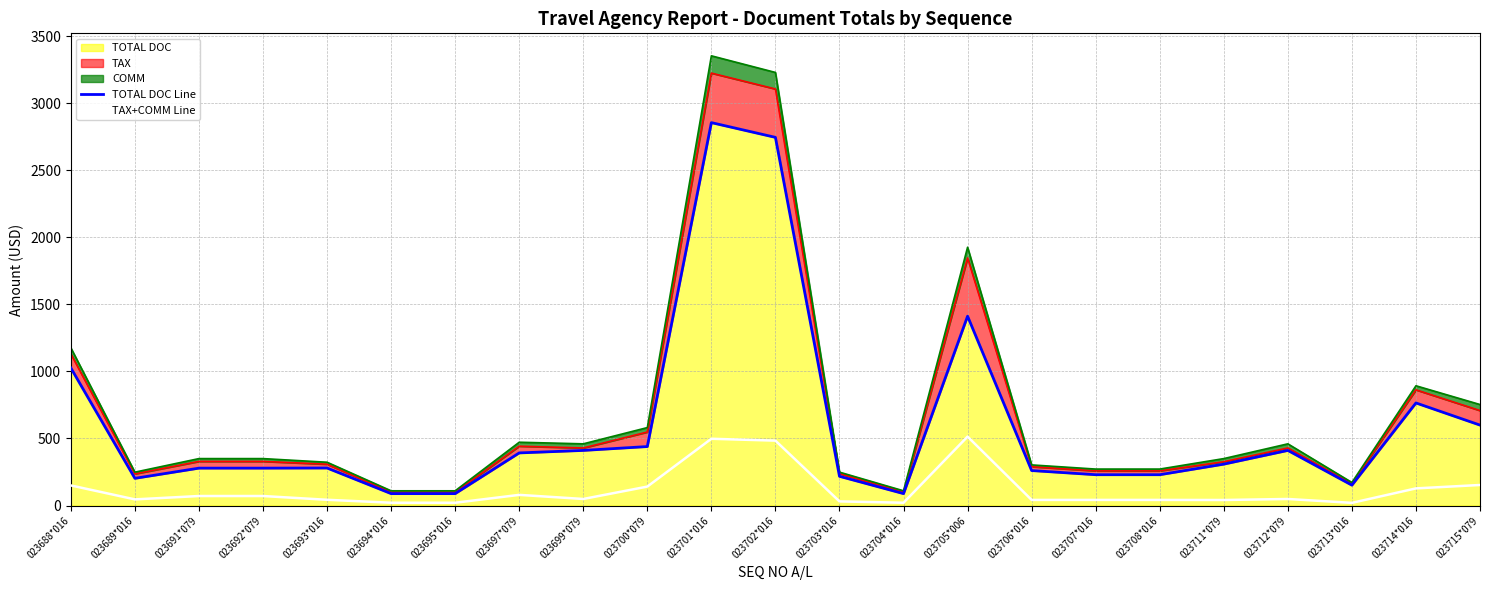

True or false: TAX+COMM Line and TOTAL DOC Line intersect in this chart.

False